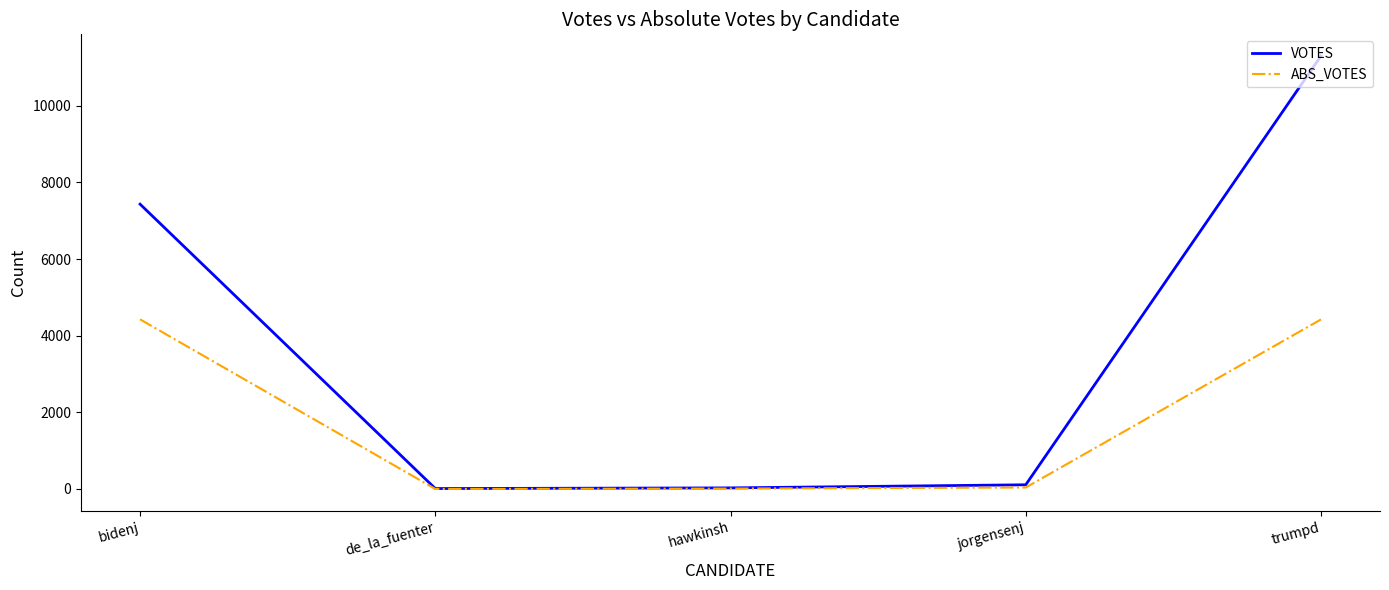

List the series in order of their overall mean, lowest first.

ABS_VOTES, VOTES